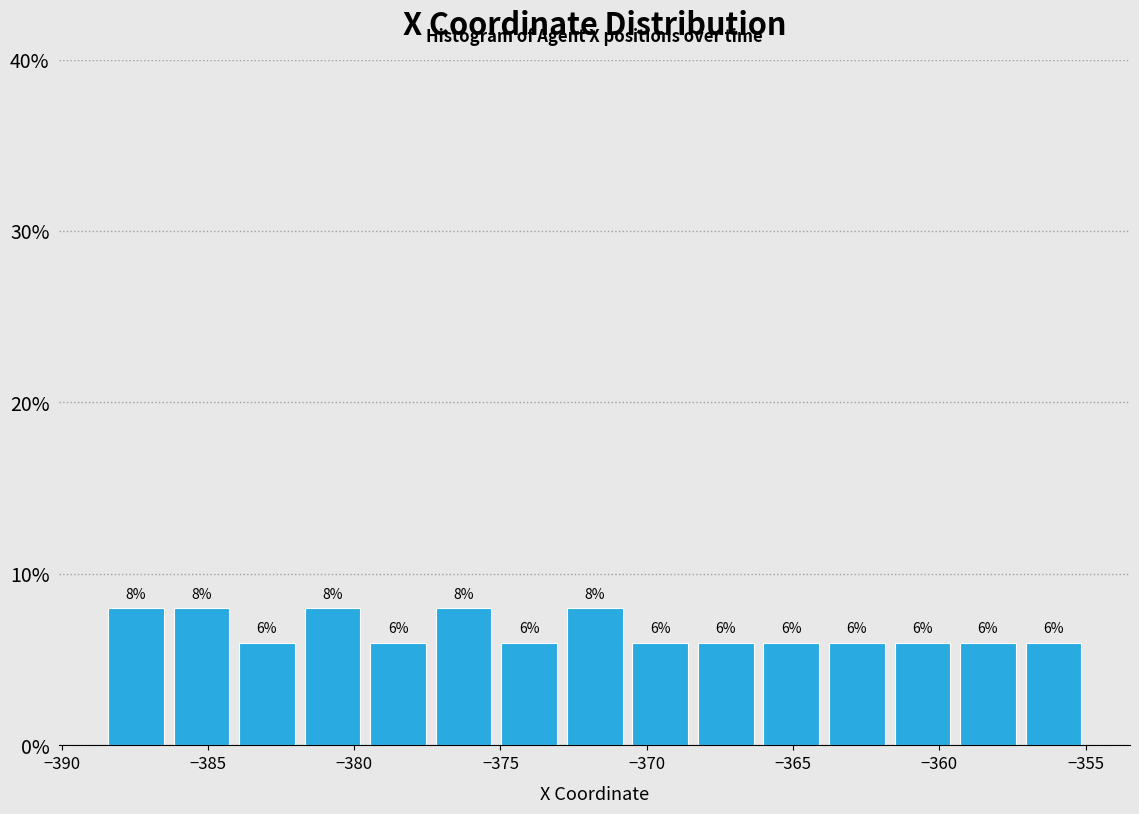

How tall is the bar that spans -377.5 to -375.0 on the x-axis? The bar edges are not printed on the chart, so give them approximately, as read against the axis.

8